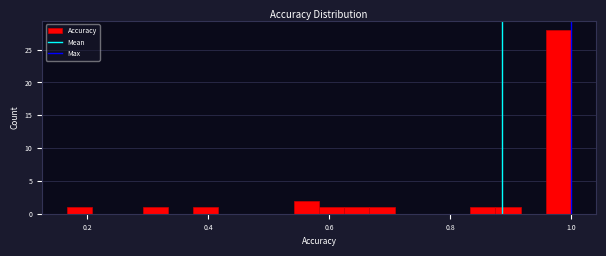

Around what value on the x-axis is the tallest bar? Give the approximate position of its centre, as read against the axis.

0.98